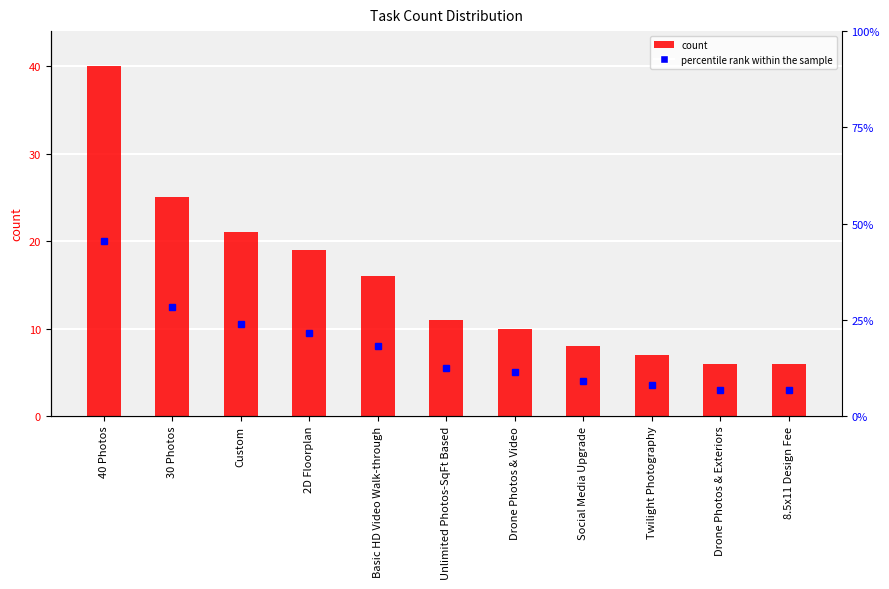

What is the label of the 7th bar from the left?

Drone Photos & Video